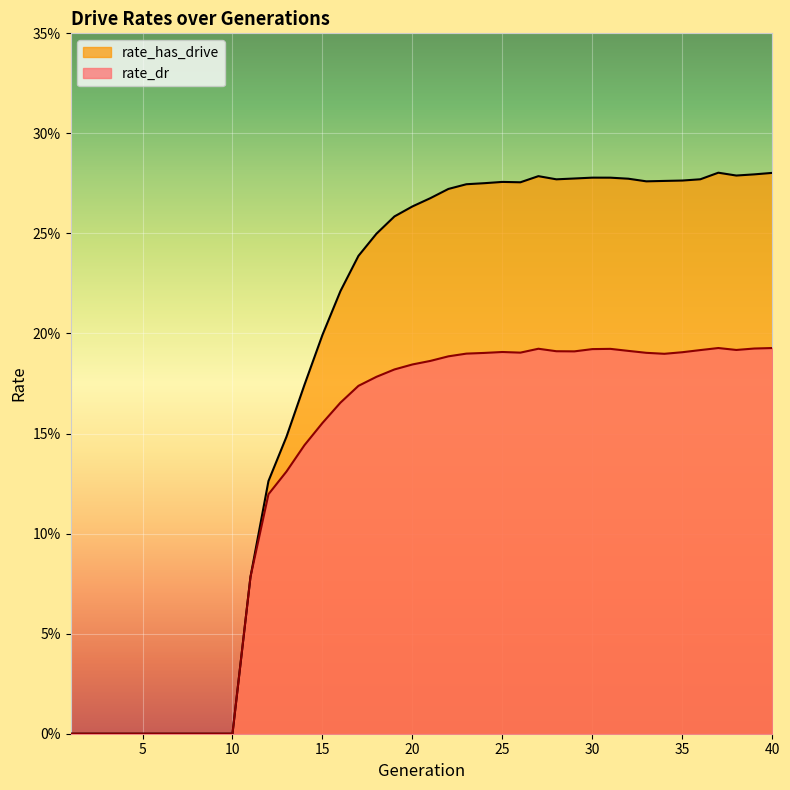

Count the rate_has_drive values in the range 0 to 1.

40